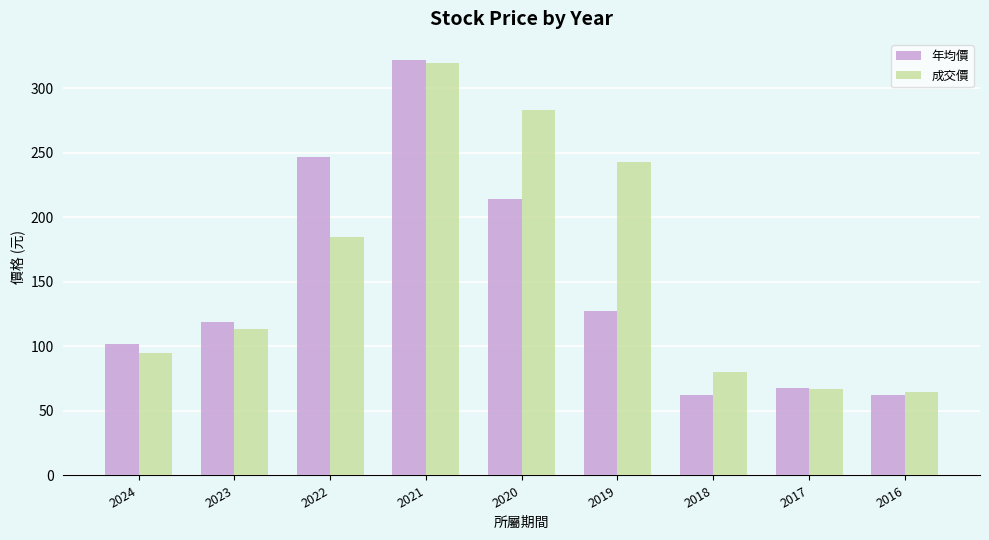

The 年均價 series shows 100.6 at 2016. True or false?

False